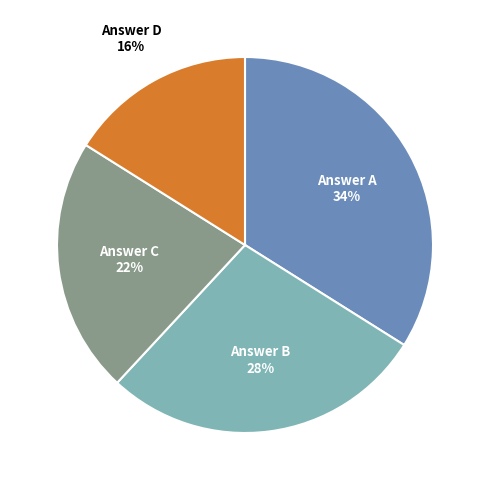

What percentage is the Answer B slice, to the nearest percent?

28%